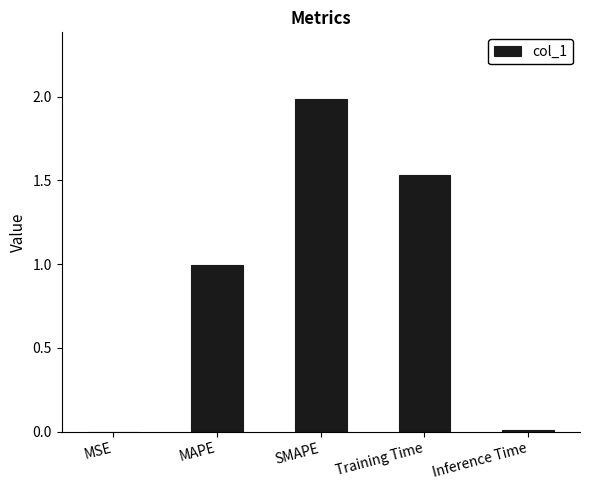

True or false: the data shows 2.0 at SMAPE.

True